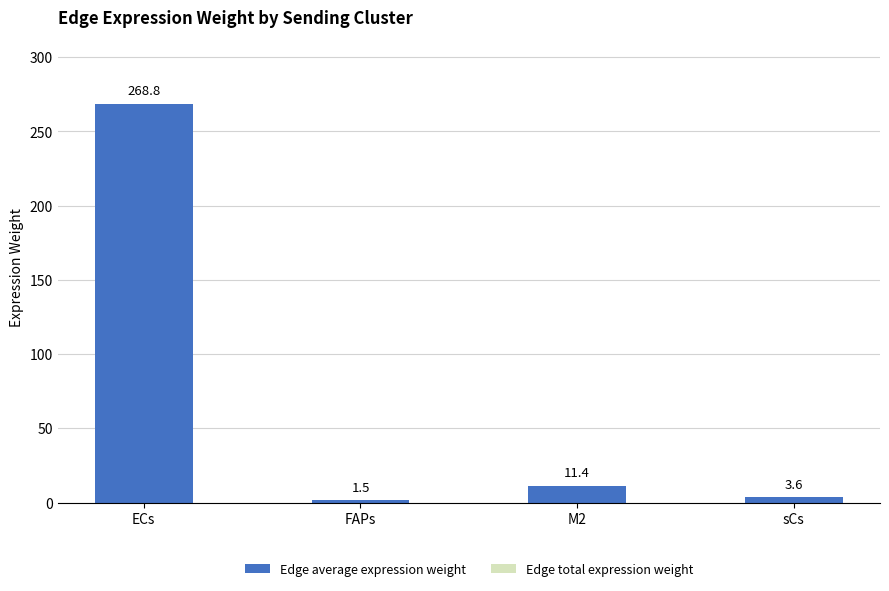

What is the label of the 1st bar from the left?

ECs